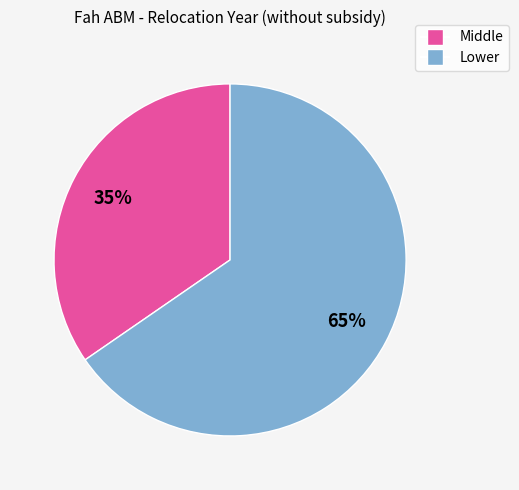

Rank the categories by value from highest to lowest.

Lower, Middle